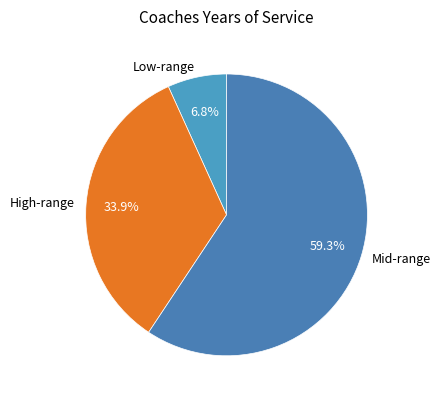

Does Low-range represent more than half of the total?

No